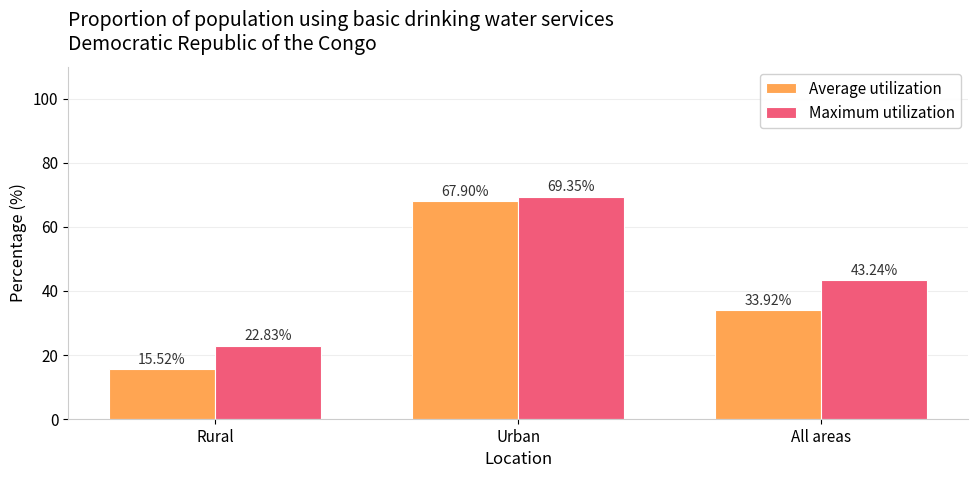

What is the average value of the Maximum utilization series?

45.1